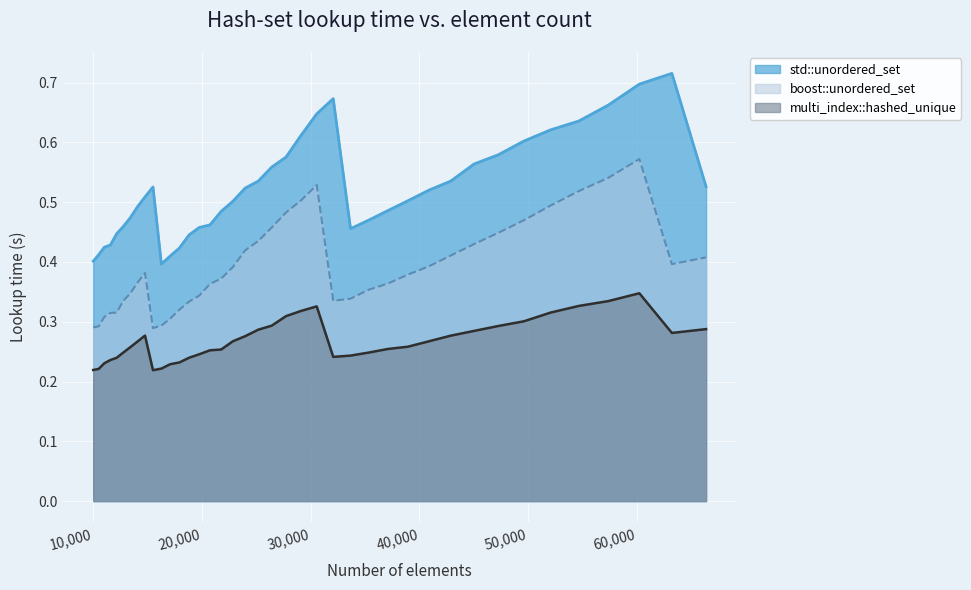

Does the chart display data point markers on the line(s)?

No